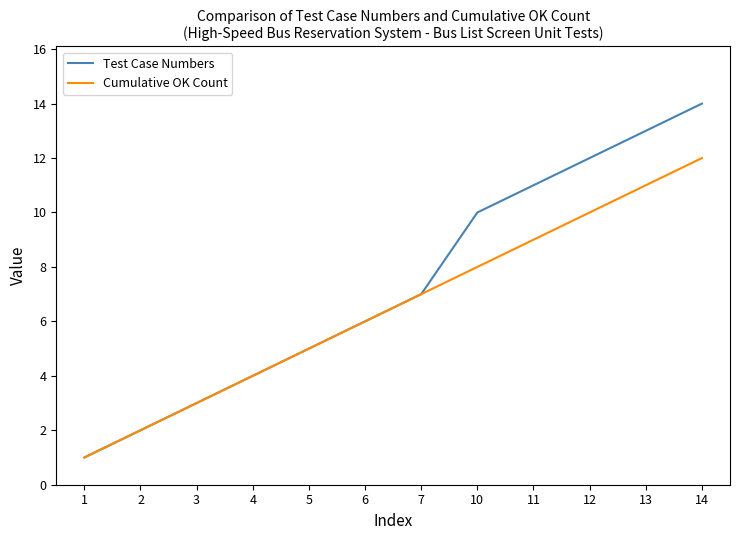

At which category is the sum across all series the highest?

14